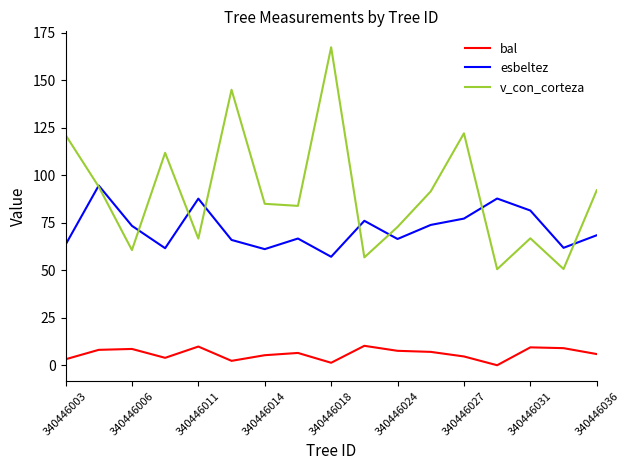

Does the chart display data point markers on the line(s)?

No